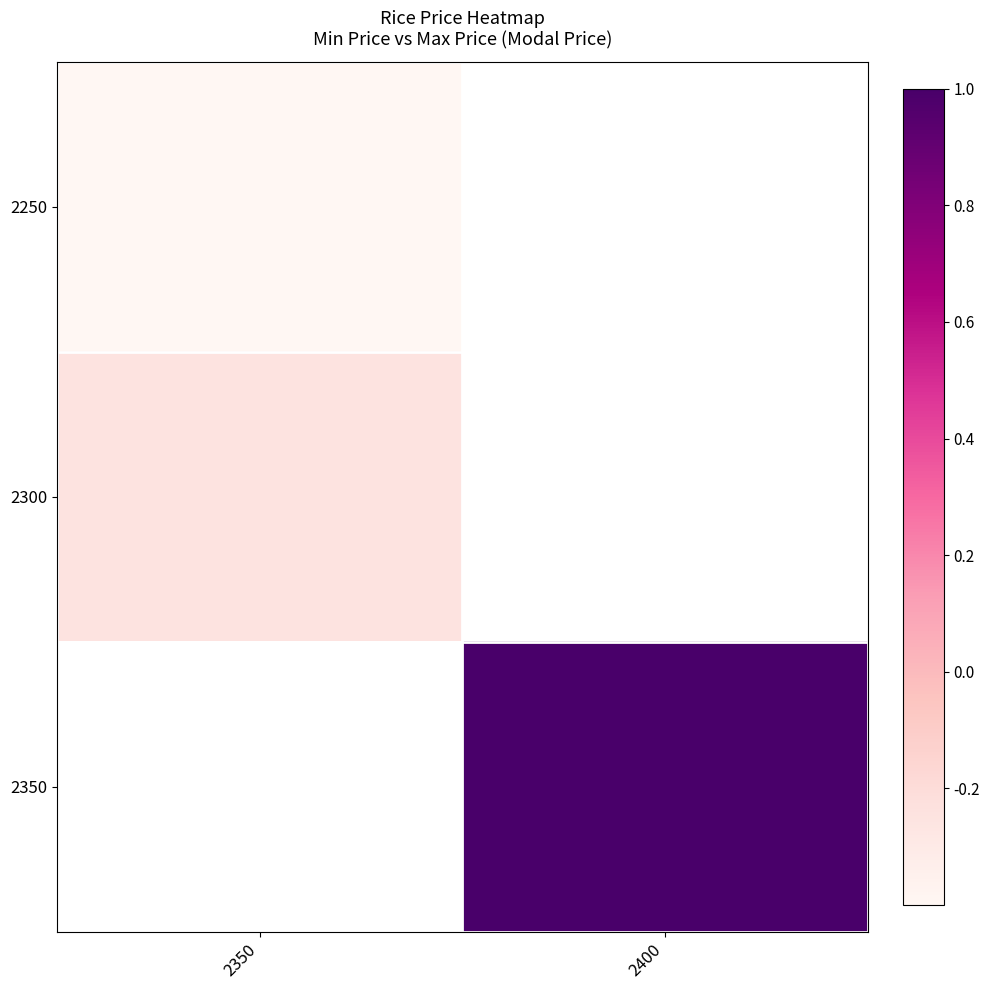

Rank the series by their maximum value, from lowest to highest.

2250, 2300, 2350